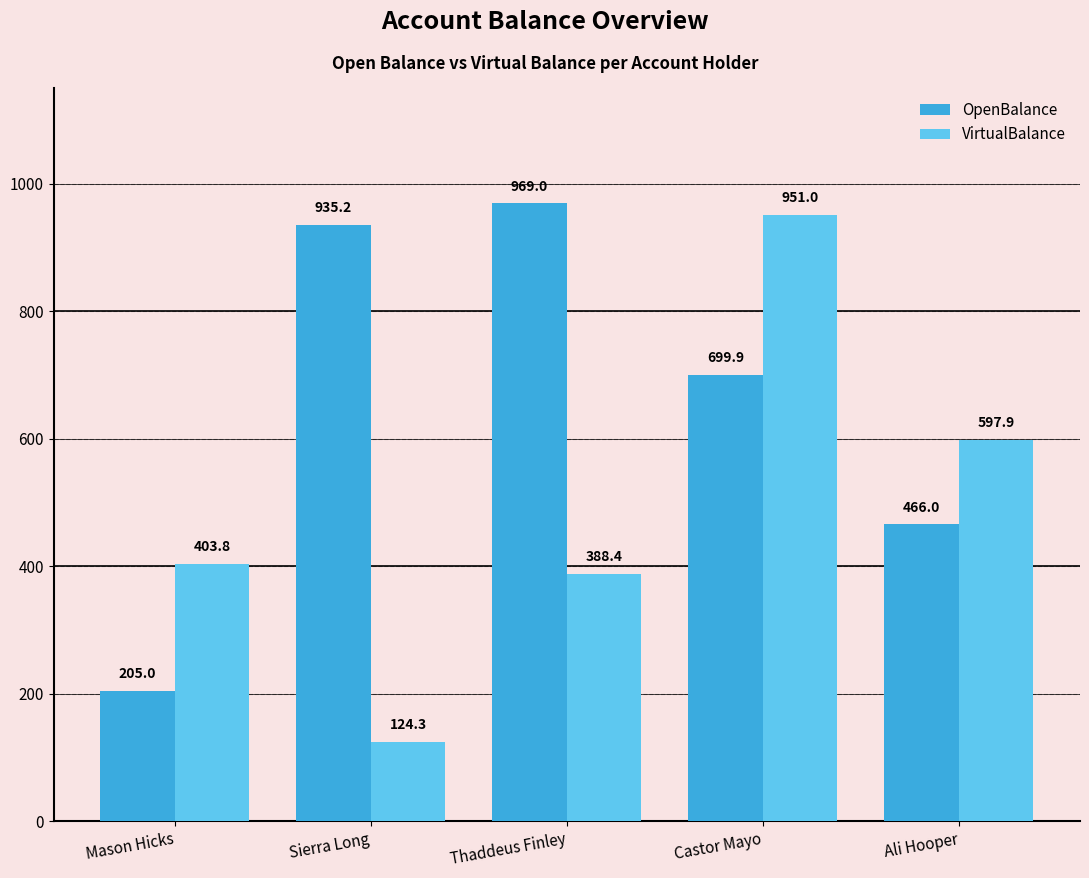

True or false: OpenBalance has a value of 935.2 at Sierra Long.

True